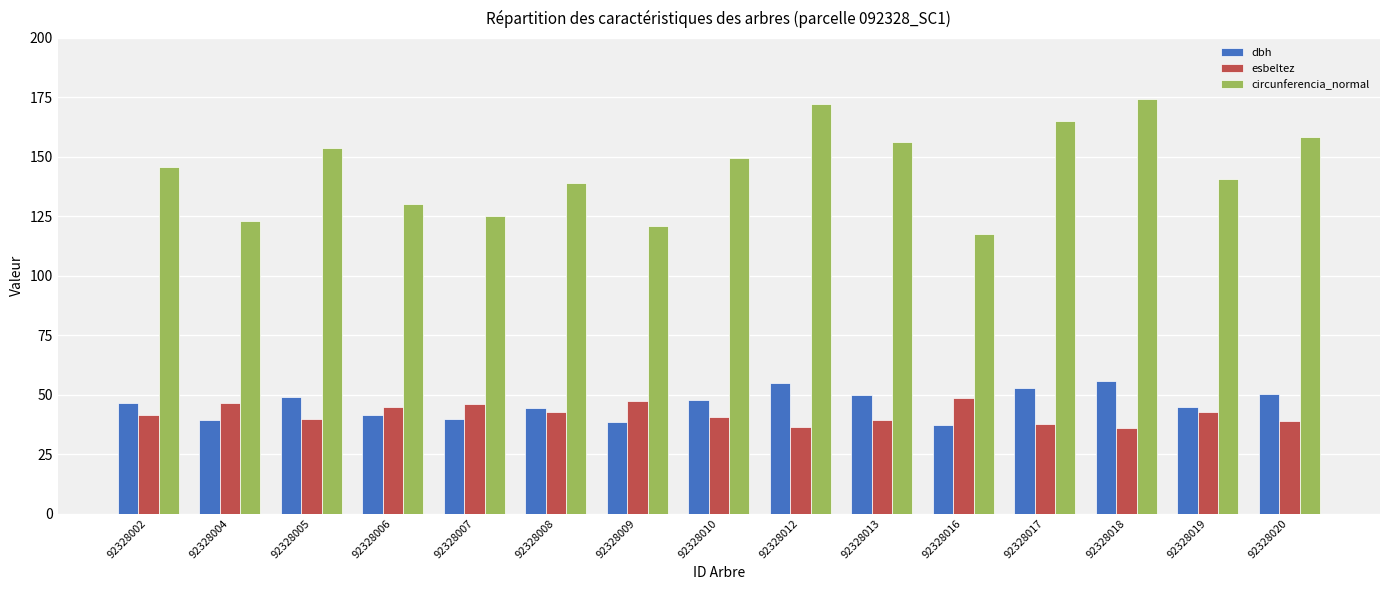

What is the minimum value for circunferencia_normal?

117.4